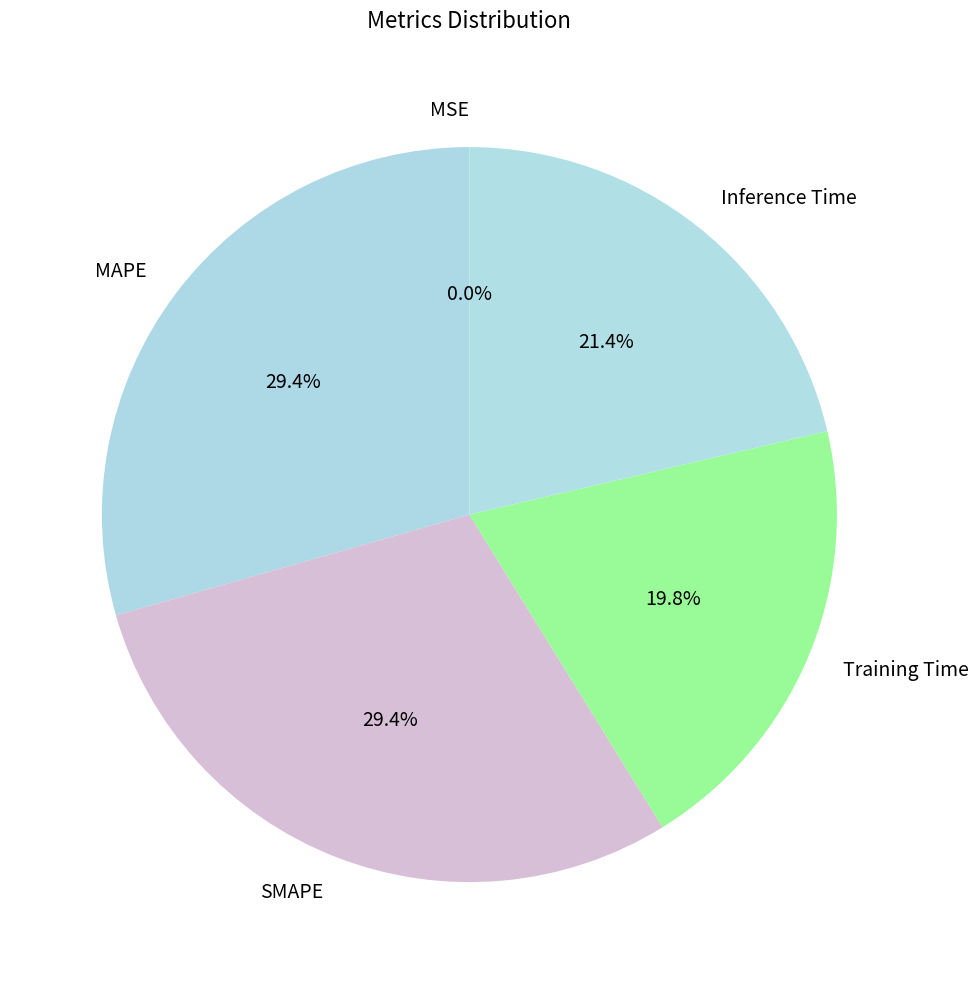

To the nearest percent, what portion does MAPE represent?

29%